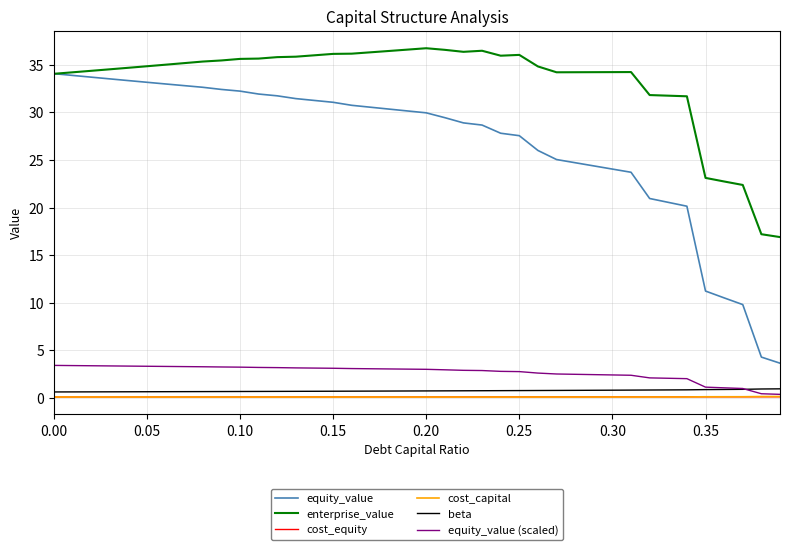

How many categories are shown in the chart?

40